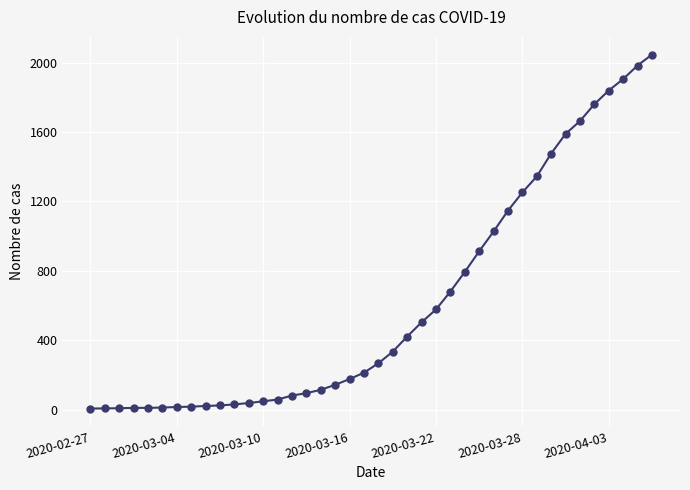

What is the difference between the second highest and second lowest values?

1975